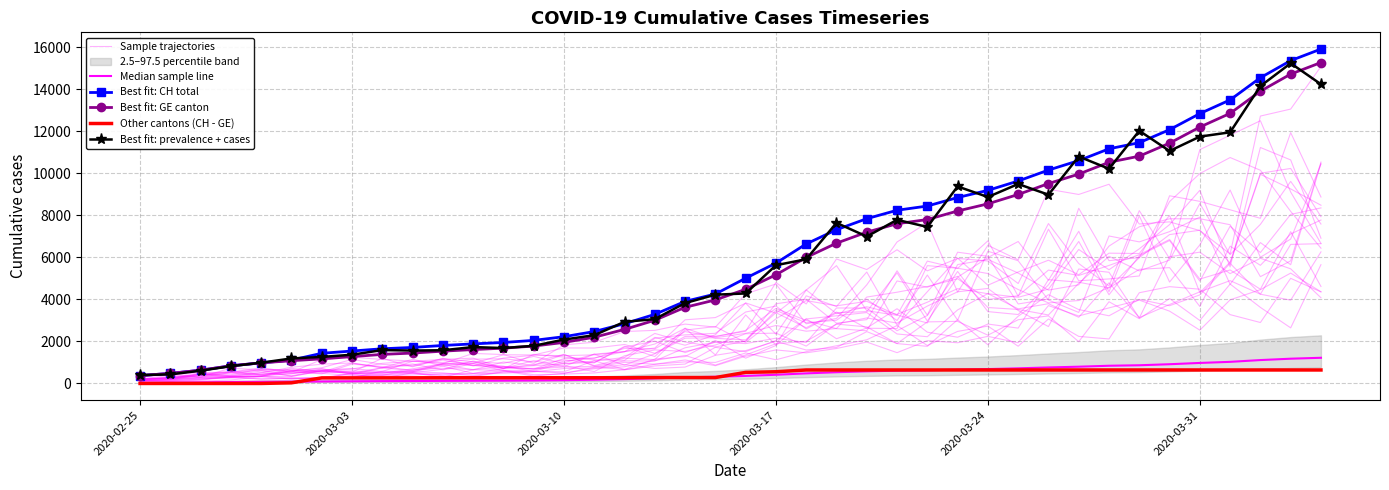

At how many categories does at least one series exceed 9139?

13